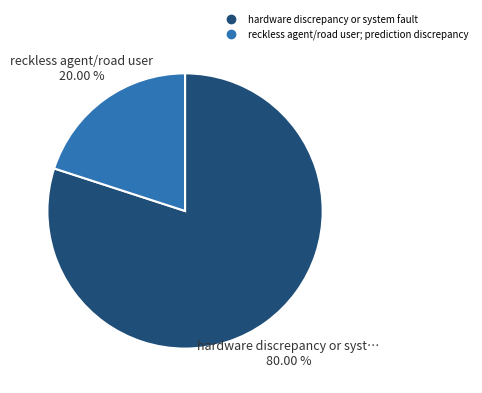

To the nearest percent, what portion does reckless agent/road user; prediction discrepancy represent?

20%